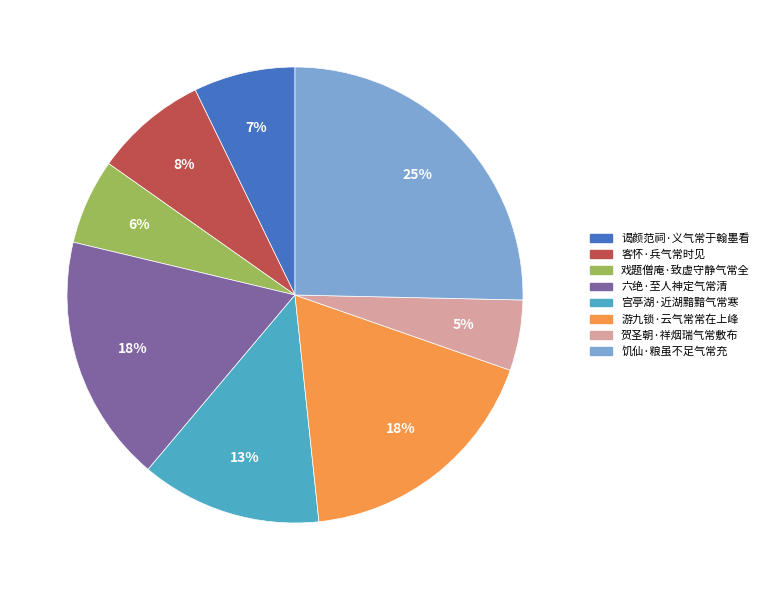

Which has a higher value, 饥仙·粮虽不足气常充 or 六绝·至人神定气常清?

饥仙·粮虽不足气常充